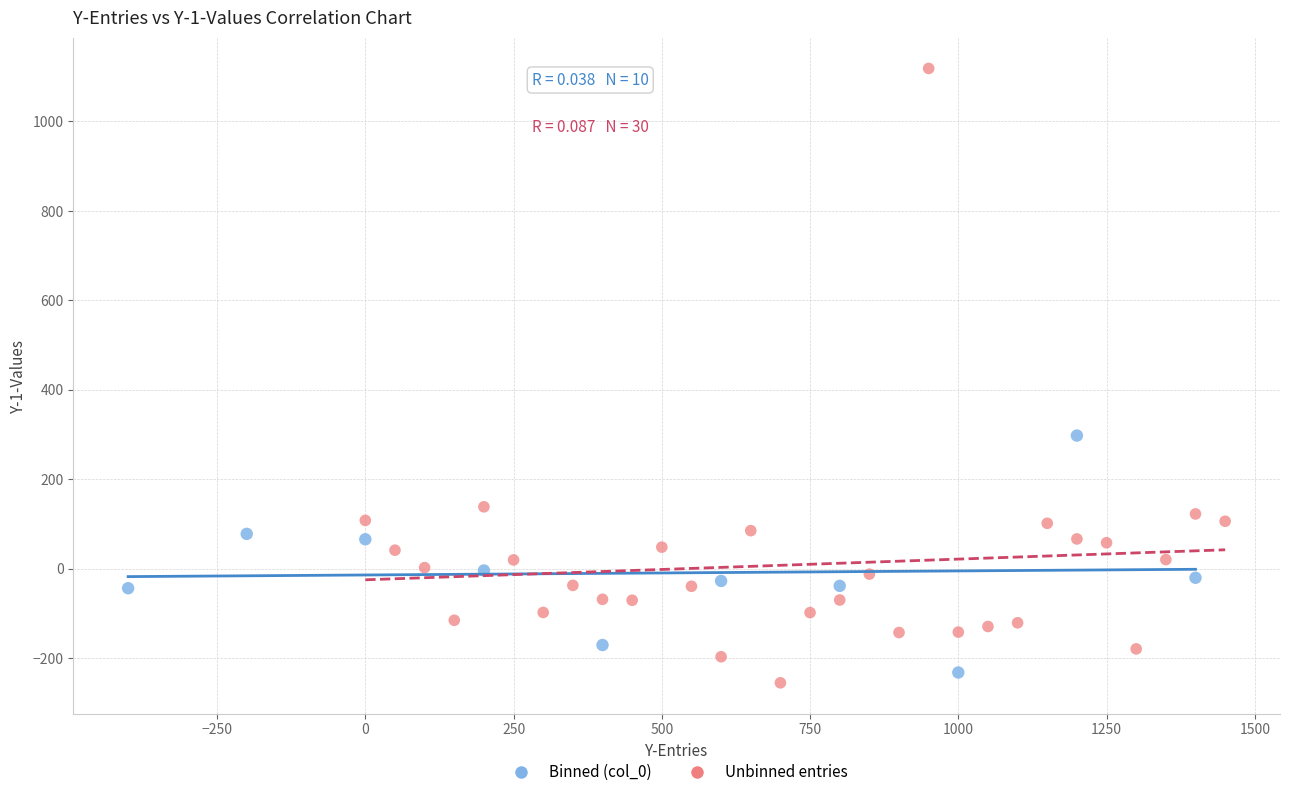

Which series has the widest spread of Y values?

Unbinned entries